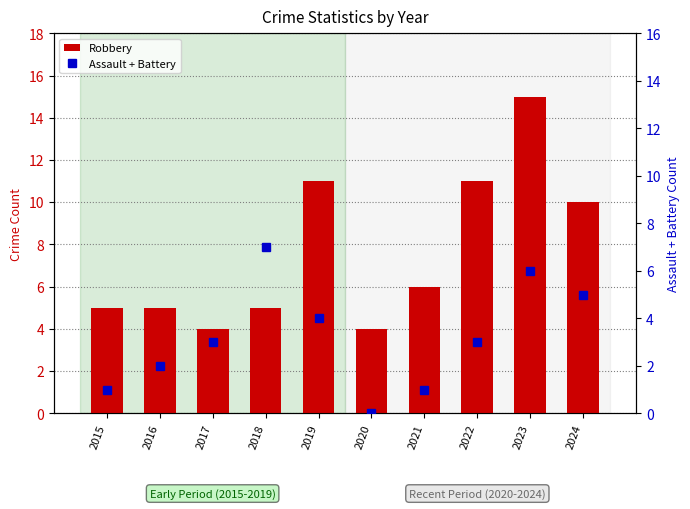

Does the chart contain any negative values?

No